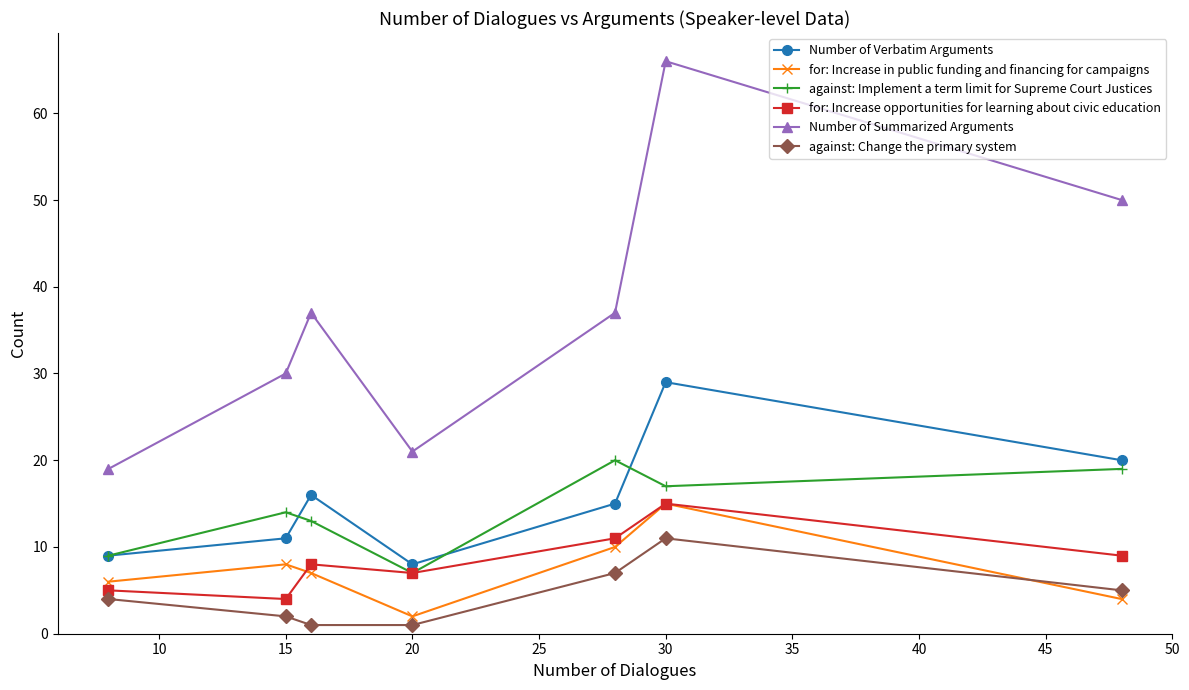

Which series has the largest total across all categories?

Number of Summarized Arguments